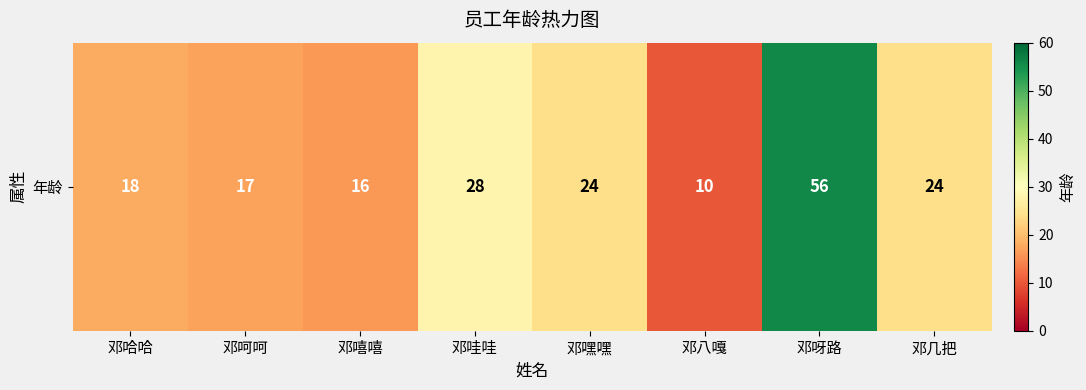

What is the sum of all values?

193